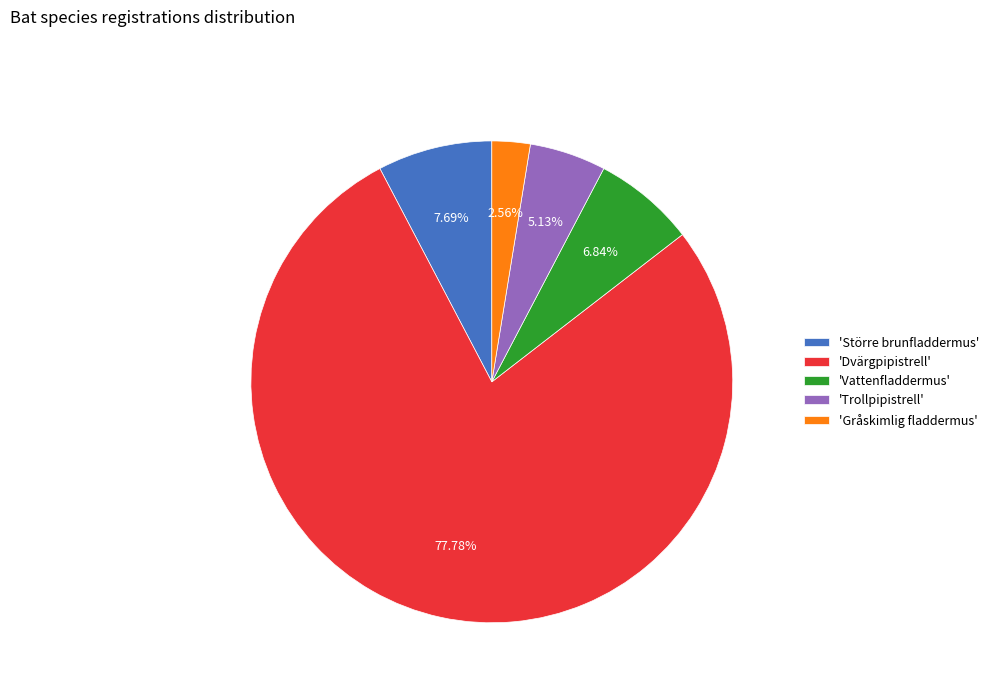

How many segments does this pie chart have?

5